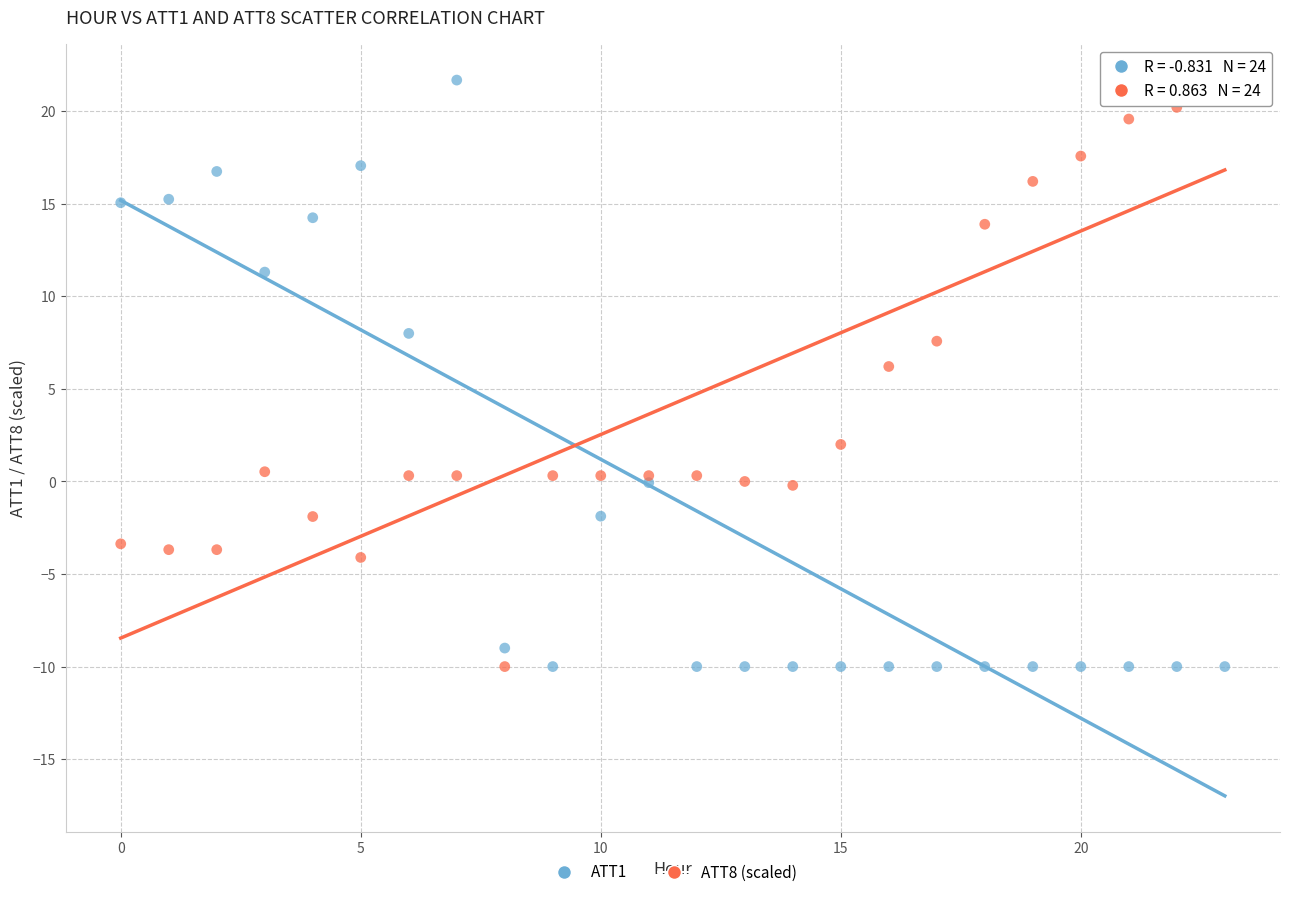

Across all series, what Y value is closest to 5?

6.2